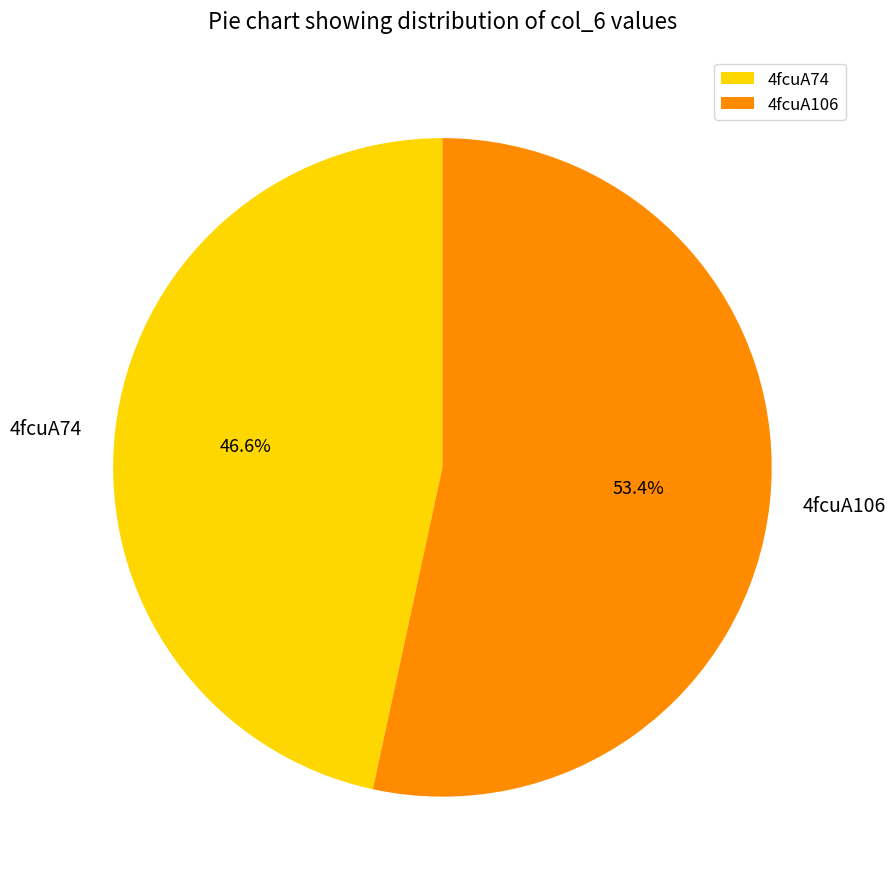

How many slices are in this pie chart?

2